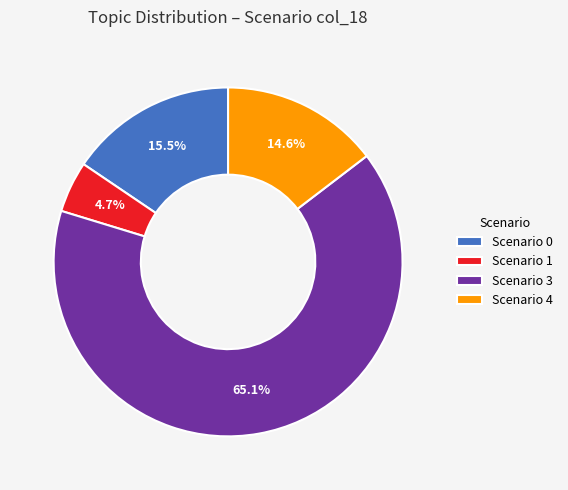

Is there a majority slice in this chart?

Yes